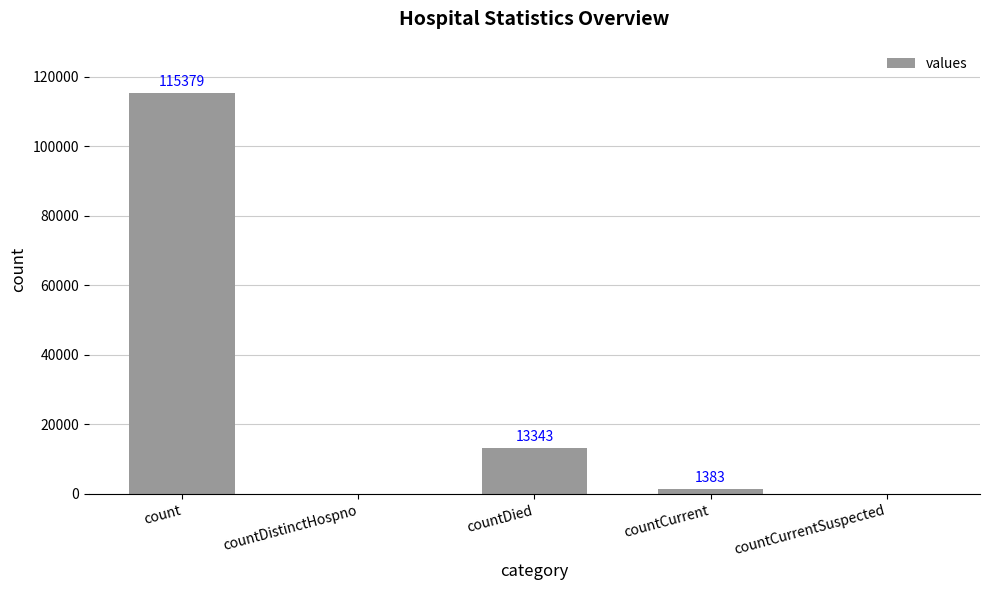

Between countCurrent and countDied, which is larger?

countDied